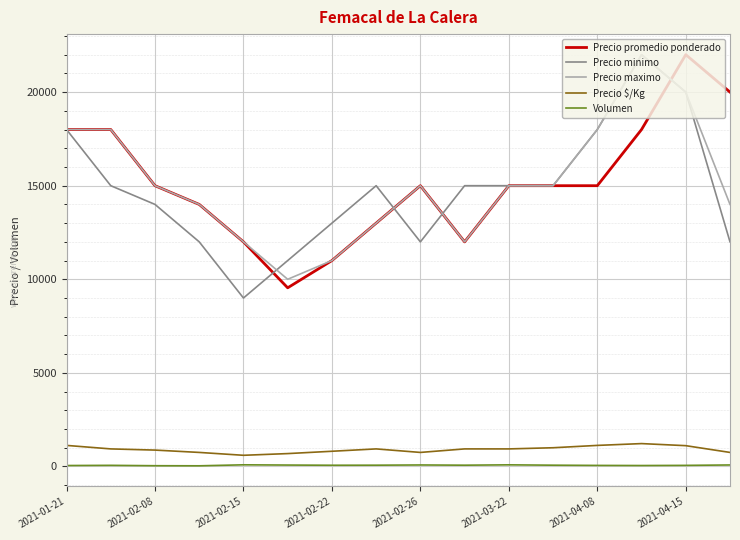

What is the maximum value shown in the chart?

22000